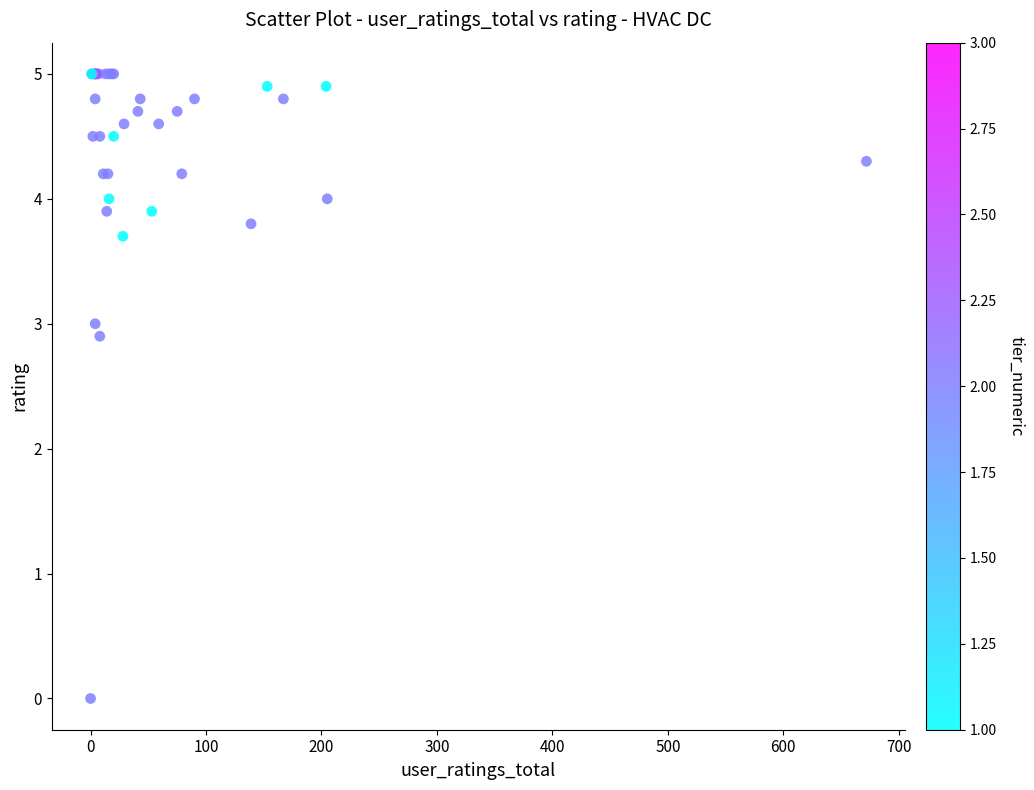

What Y value in the scatter plot is closest to 2?

2.9